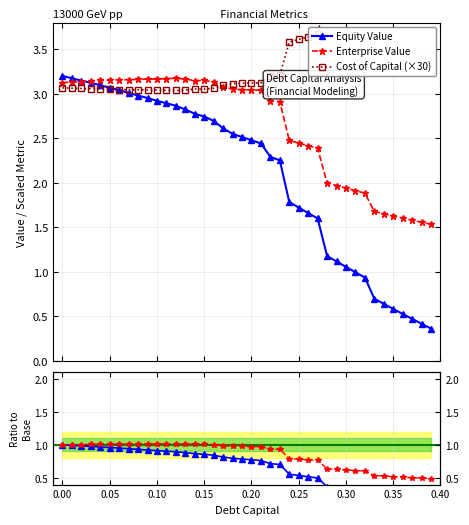

Is this an area chart (filled region under the line)?

No